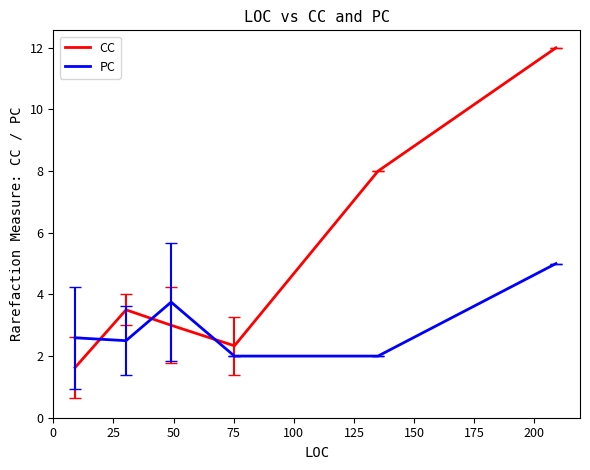

What is the difference between the maximum and second lowest values in the PC series?

3.0